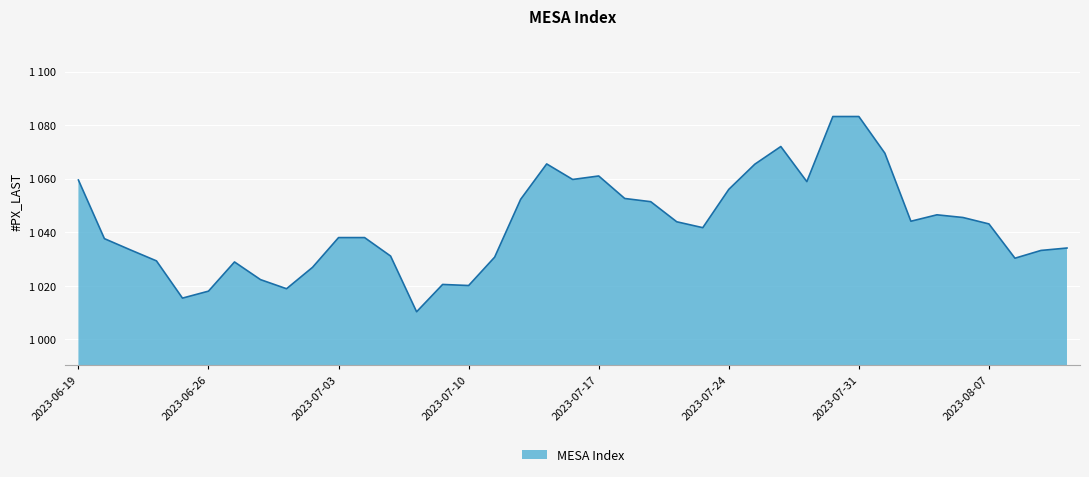

Does the chart have visible grid lines?

Yes